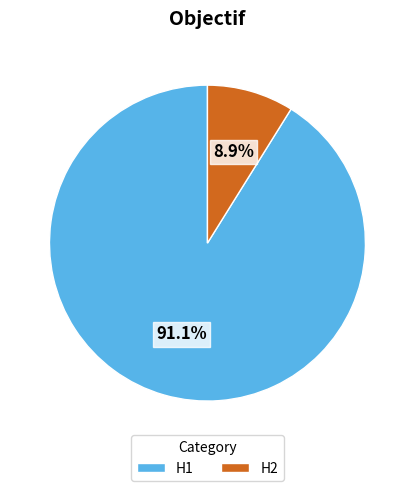

Which slice represents more than half of the pie?

H1